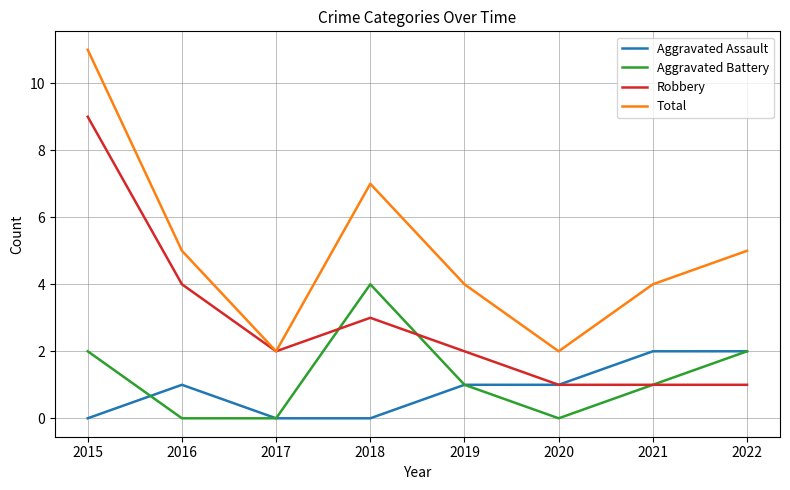

Which series has the largest range (max minus min)?

Total